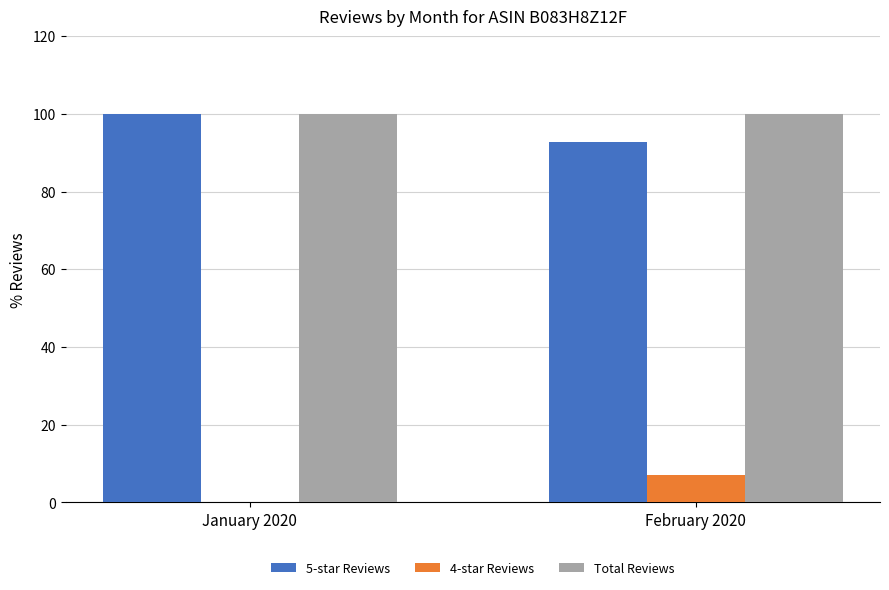

Is the value of 5-star Reviews at February 2020 greater than the value of 4-star Reviews at January 2020?

Yes